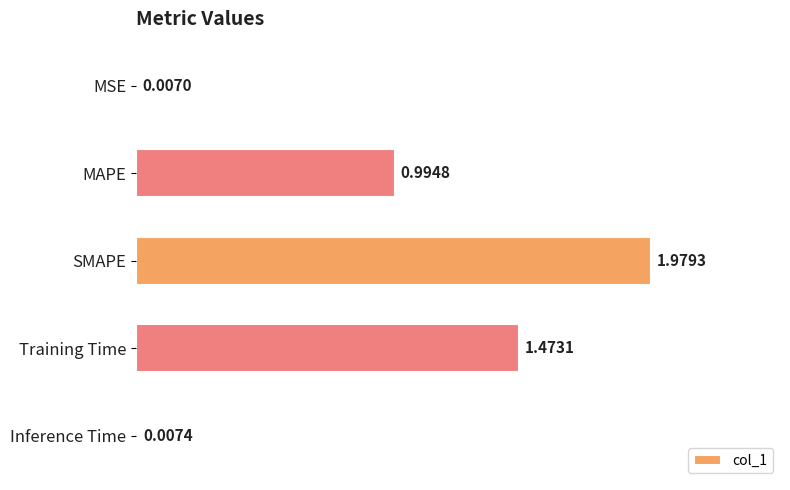

At which label is the value closest to 0?

MSE